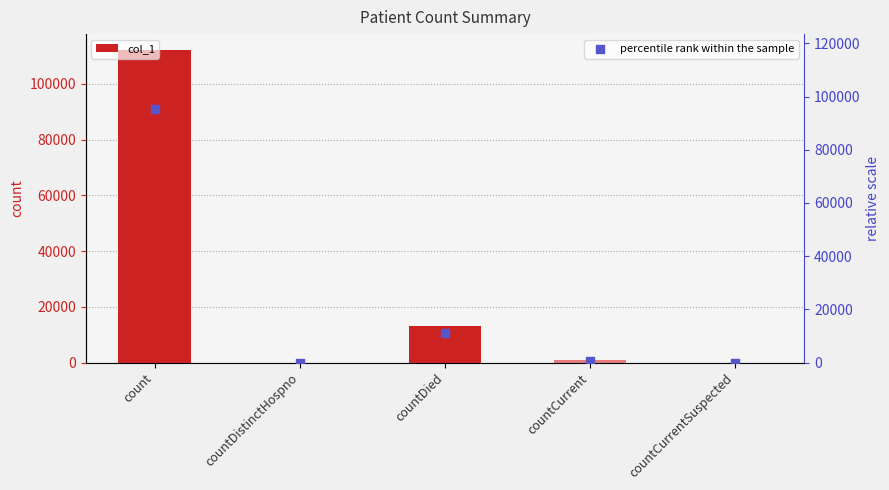

At how many categories does at least one series exceed 18544?

1